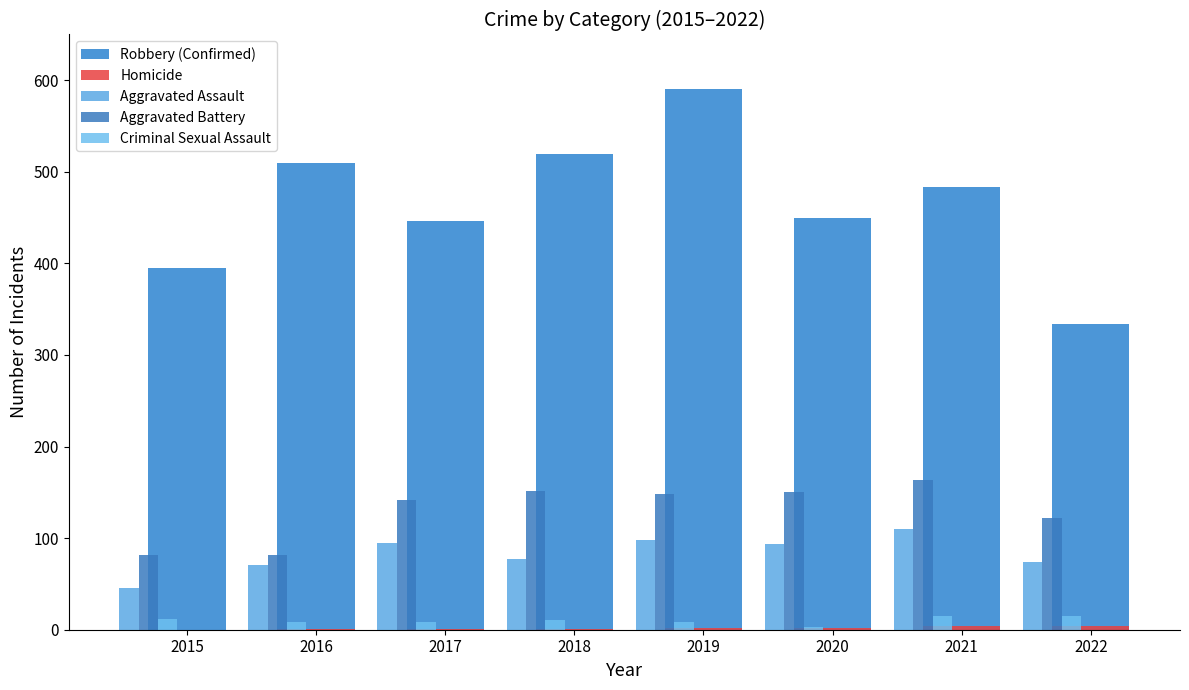

What is the sum of all Aggravated Assault values?

665